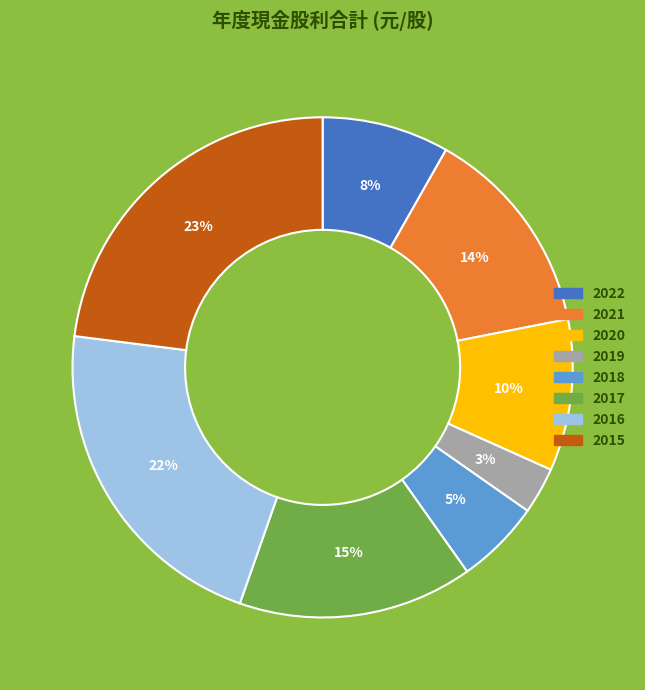

Which category has the smallest portion of the pie?

2019